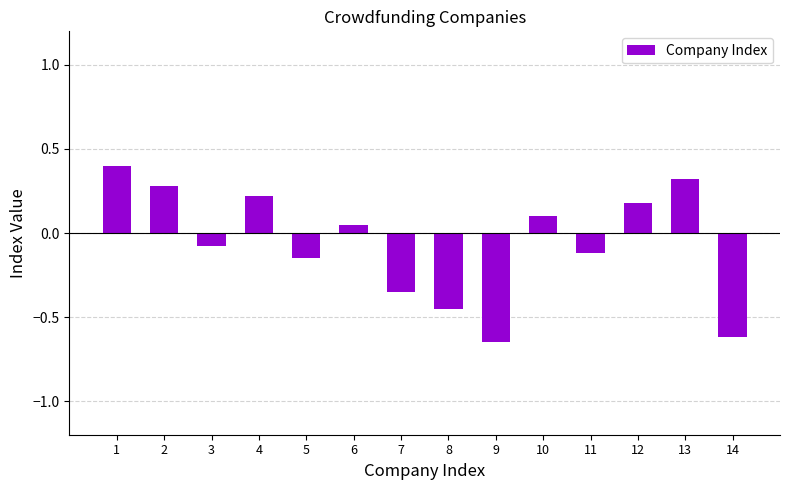

What is the greatest value displayed?

0.4